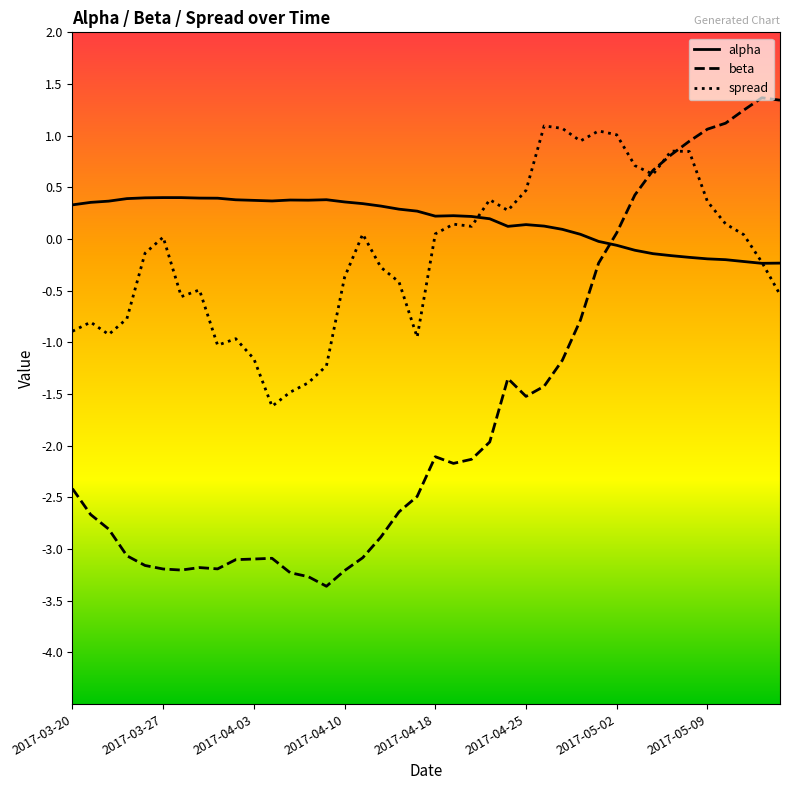

Rank the series by their maximum value, from lowest to highest.

alpha, spread, beta